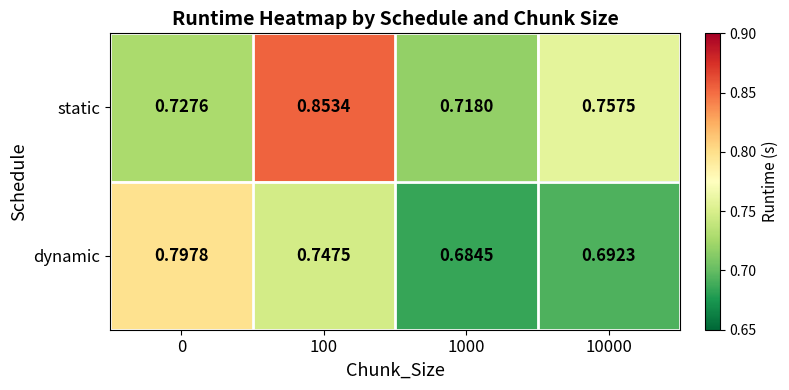

Rank the series by their average value, from lowest to highest.

dynamic, static